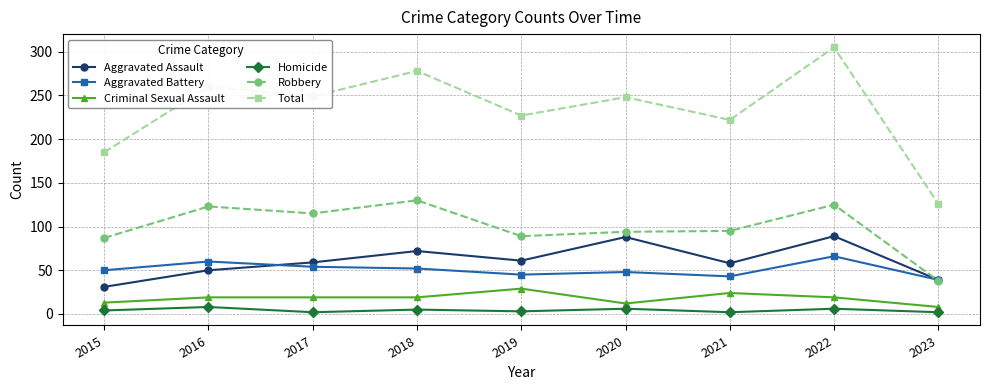

At which category does Total reach its first local valley?

2017